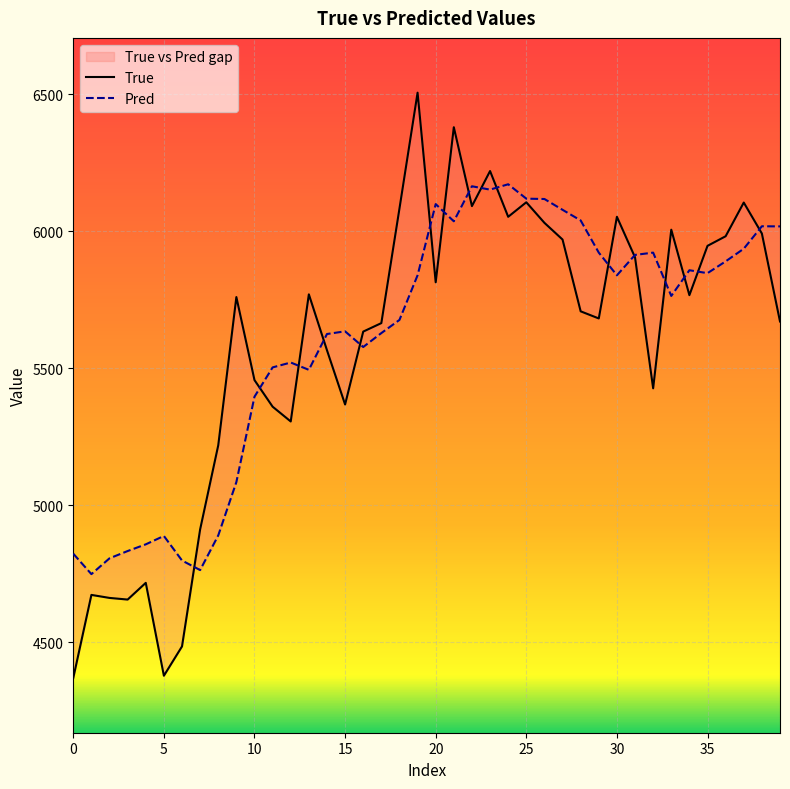

True or false: True and Pred cross at least once.

True